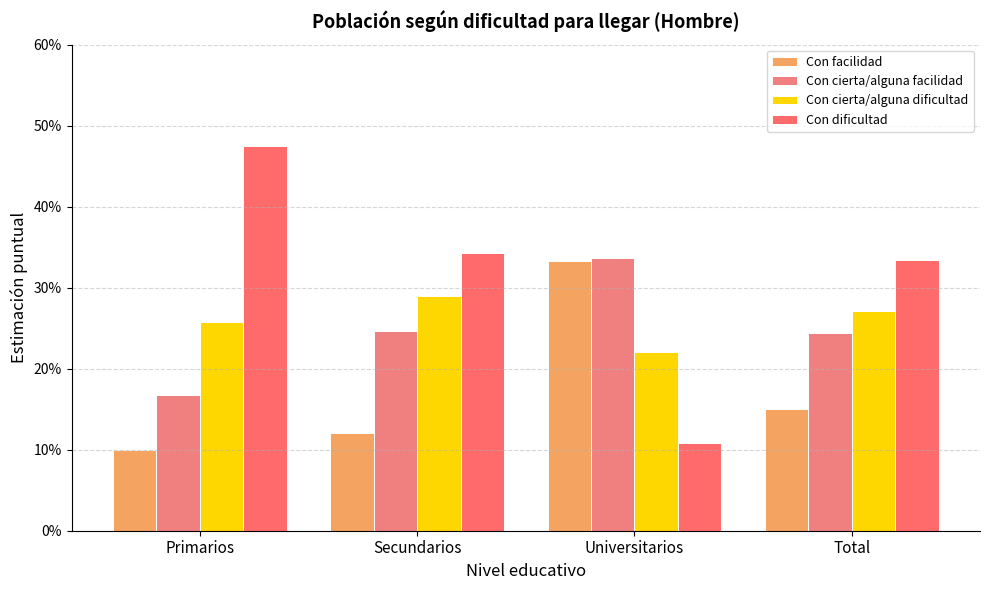

Does the chart contain stacked bars?

No